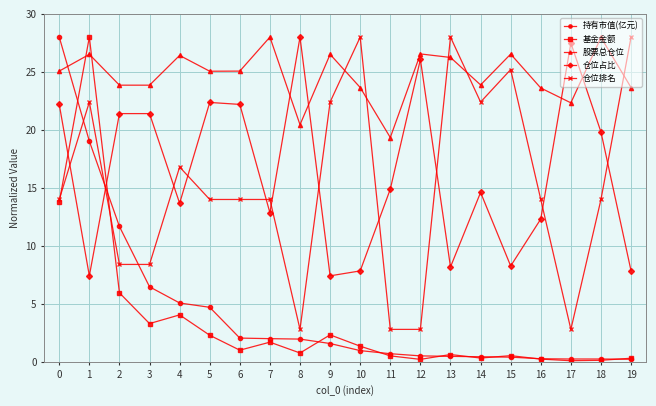

Is it true that 基金金额 equals 2.4 at 10?

False